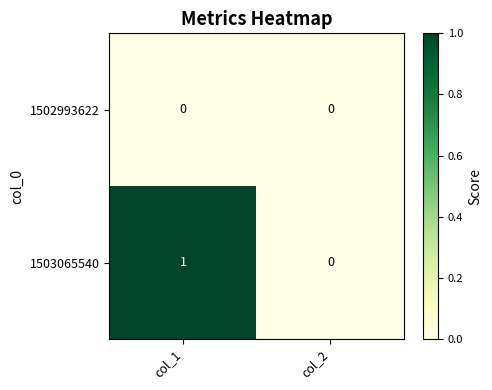

Reading left to right, list all the values displayed in this chart.

1502993622: col_1=0	col_2=0
1503065540: col_1=1	col_2=0